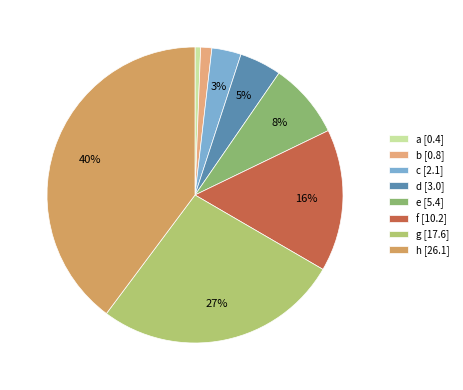

To the nearest percent, what is the difference between the d and a slice percentages?

4%